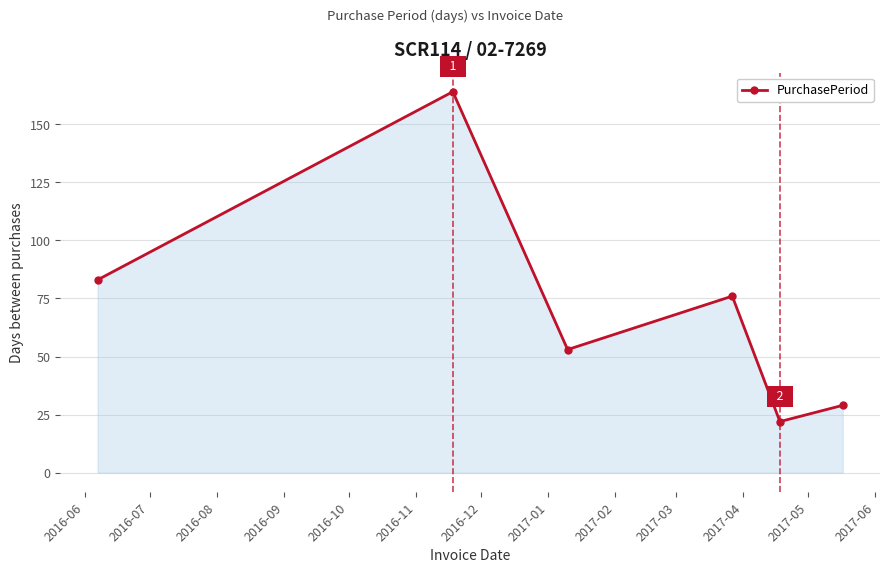

What is the maximum value shown in the chart?

164